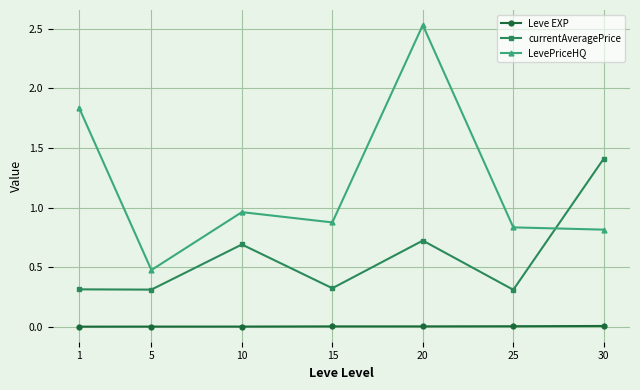

What is the highest value of the currentAveragePrice series?

1.4